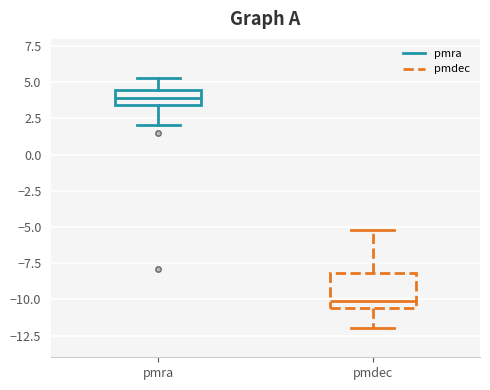

Reading left to right, transcribe this box plot: for each box, give where its median line is, the range the box spans, and where its two whiskers end, as read against the y-axis. The values are not printed on the chart, so give them approximately, as read against the axis.

pmra: median 4.0, box 3.5 to 4.5, whiskers 2.0 to 5.5
pmdec: median -10.0, box -10.5 to -8.0, whiskers -12.0 to -5.0